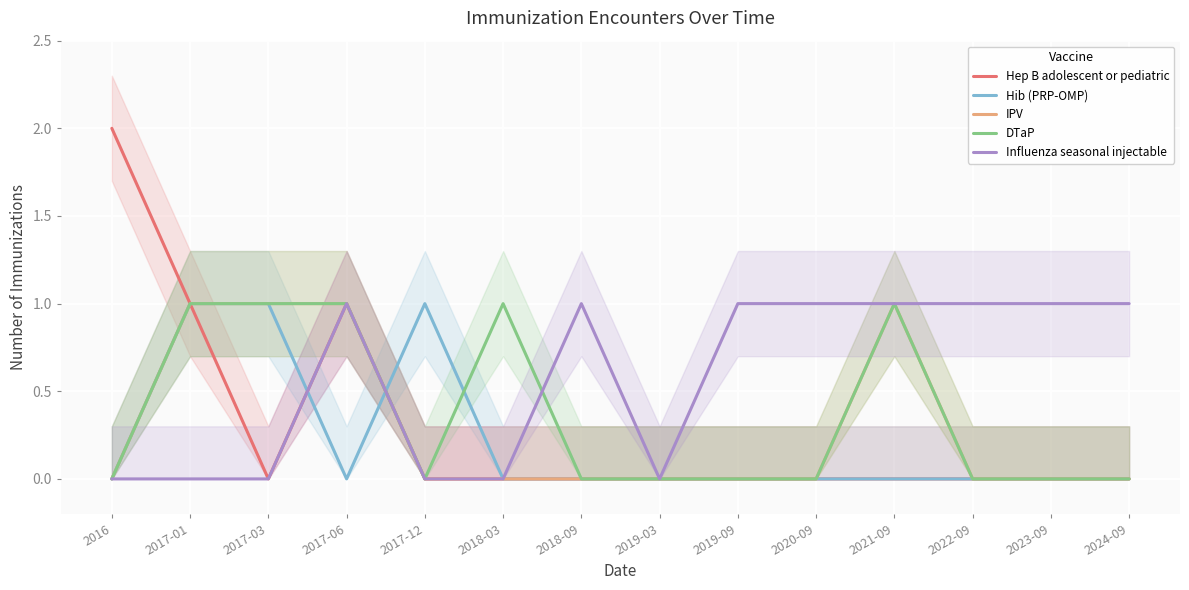

What is the sum of all IPV values?

4